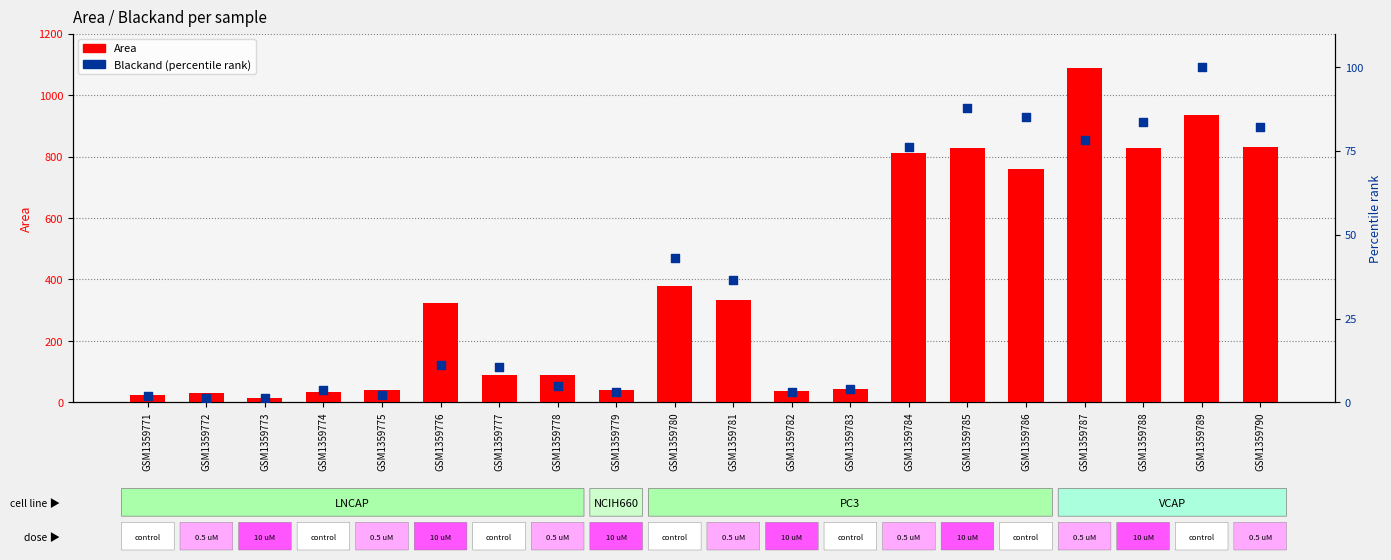

Which series has the largest total across all categories?

Area